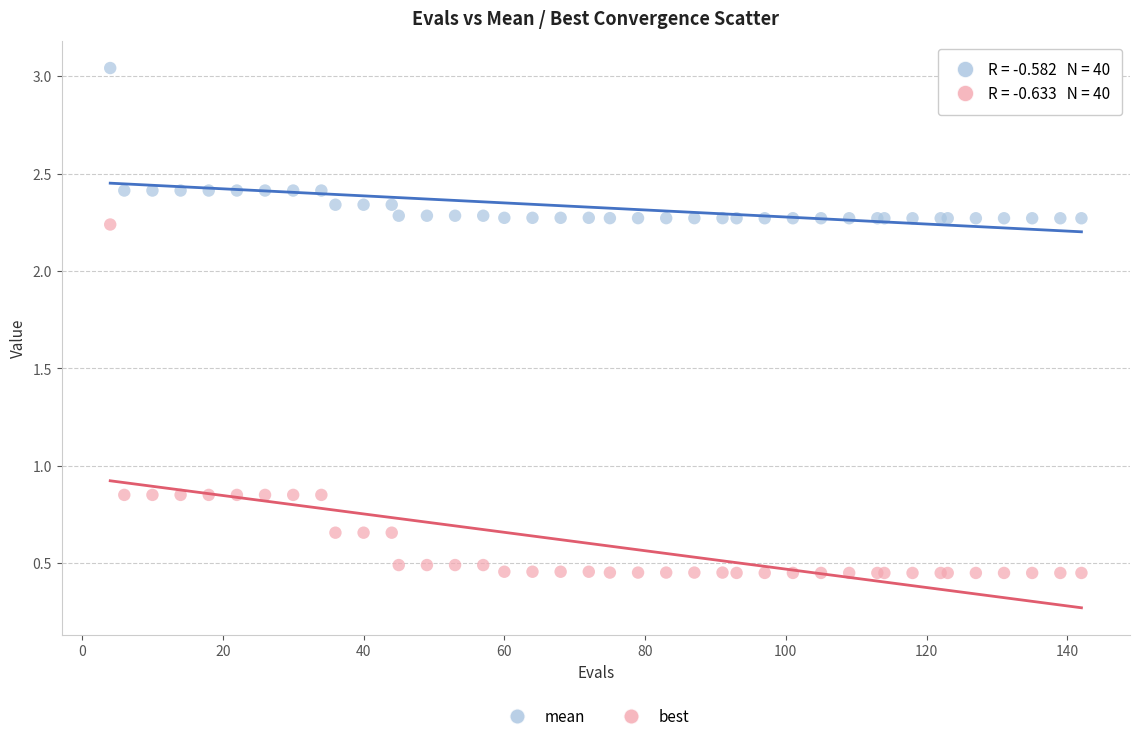

What is the X range (max minus min) for the scatter plot?

138.0